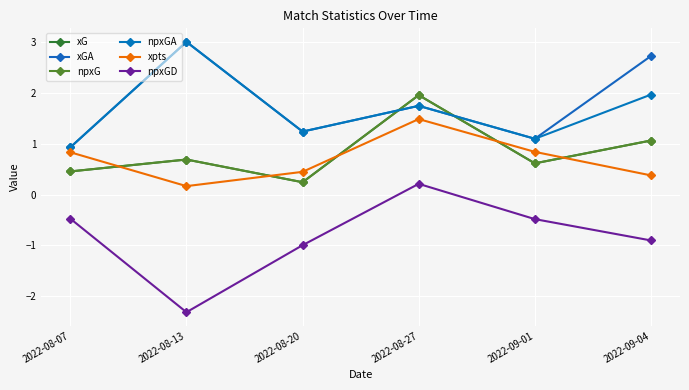

What is the label of the 5th point from the left?

2022-09-01